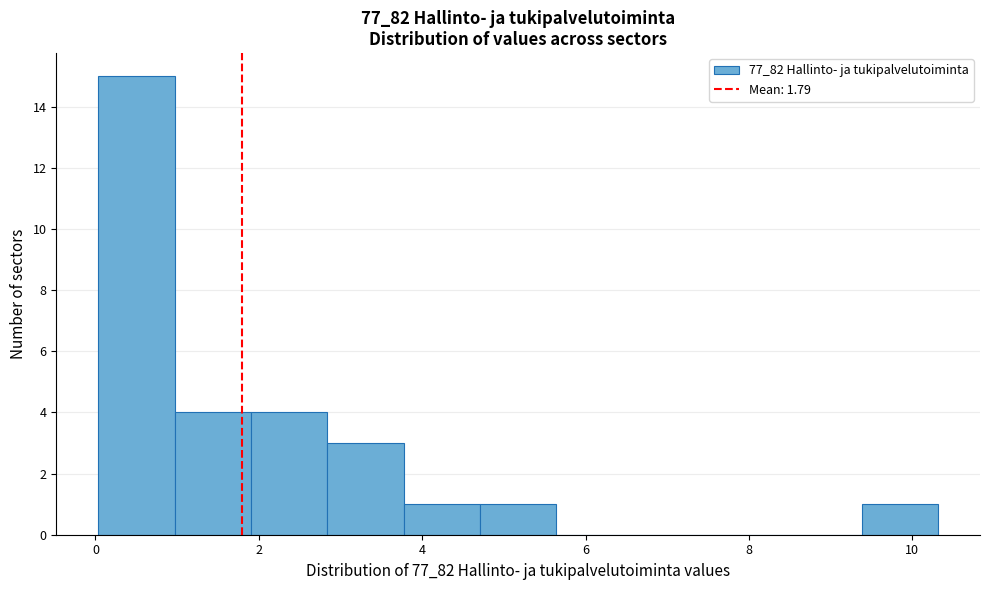

Reading left to right, list every bar in this chart as the range it spans on the x-axis followed by its height. Neither the bar edges nor the heights are printed on the chart, so give them approximately, as read against the axes.

0.0 to 1.0: 15
1.0 to 2.0: 4
2.0 to 2.8: 4
2.8 to 3.8: 3
3.8 to 4.8: 1
4.8 to 5.6: 1
5.6 to 6.6: 0
6.6 to 7.6: 0
7.6 to 8.4: 0
8.4 to 9.4: 0
9.4 to 10.4: 1